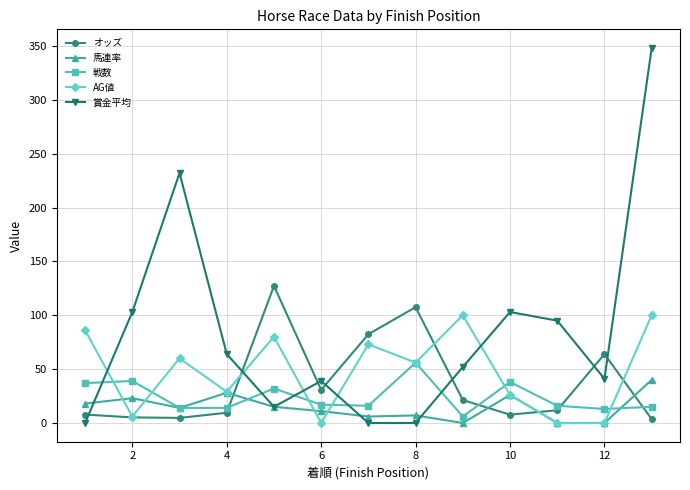

Which series has the widest spread of values?

賞金平均